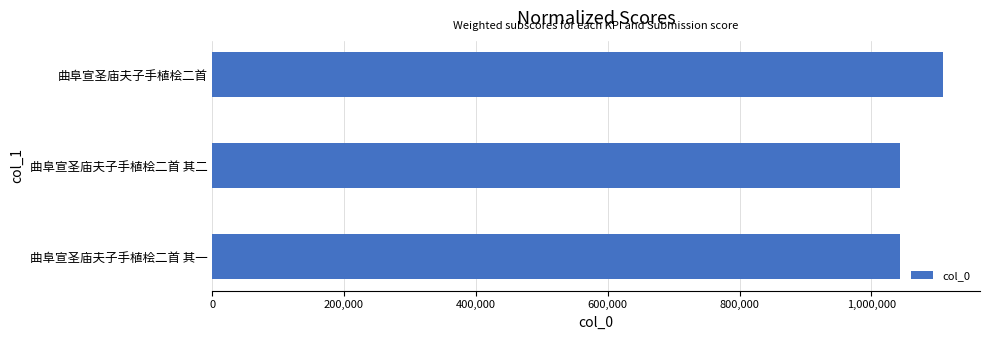

At which label is the value closest to 1076362?

曲阜宣圣庙夫子手植桧二首 其二